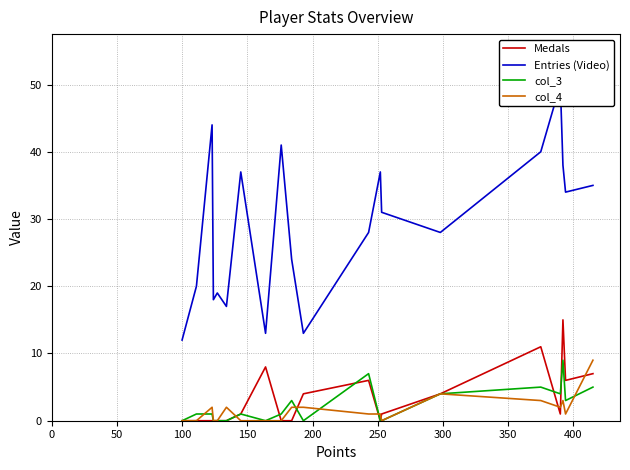

How many values in the Medals series exceed 1?

8